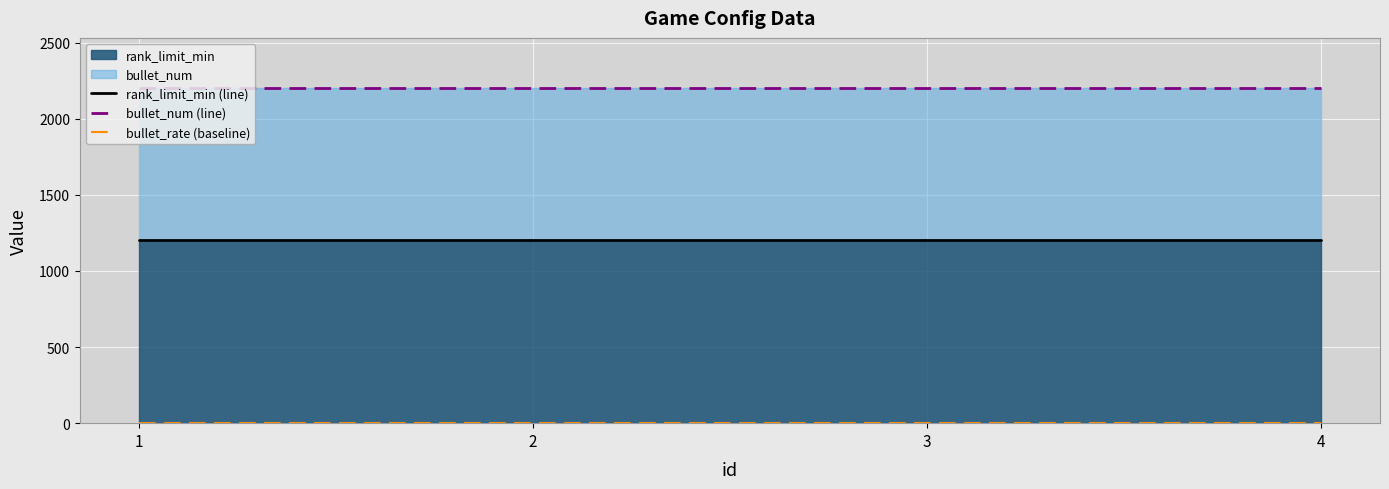

True or false: rank_limit_min (line) and bullet_rate (baseline) cross at least once.

False